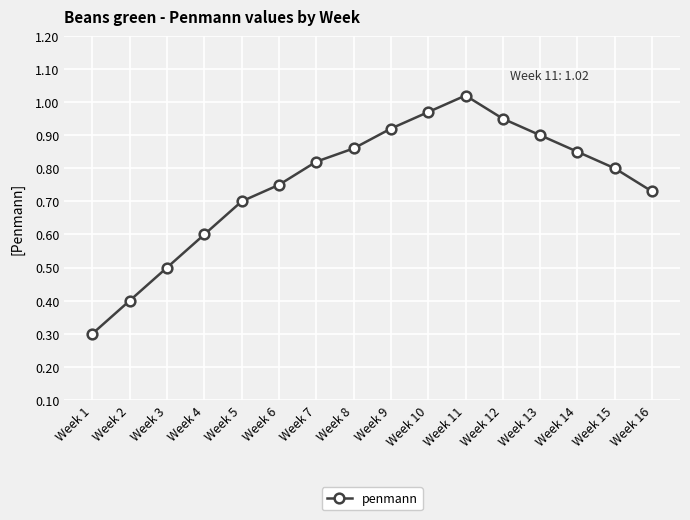

How many points are higher than both their immediate neighbors (excluding endpoints)?

1